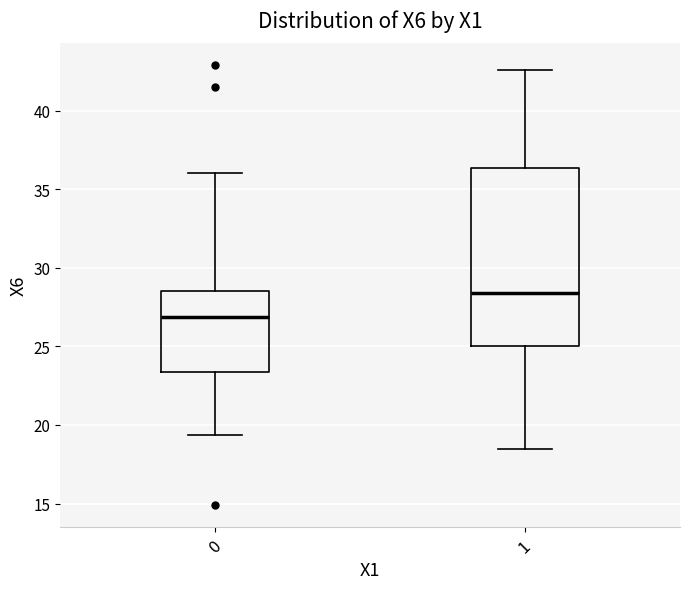

Reading left to right, transcribe this box plot: for each box, give where its median line is, the range the box spans, and where its two whiskers end, as read against the y-axis. The values are not printed on the chart, so give them approximately, as read against the axis.

0: median 27.0, box 23.5 to 28.5, whiskers 19.5 to 36.0
1: median 28.5, box 25.0 to 36.5, whiskers 18.5 to 42.5